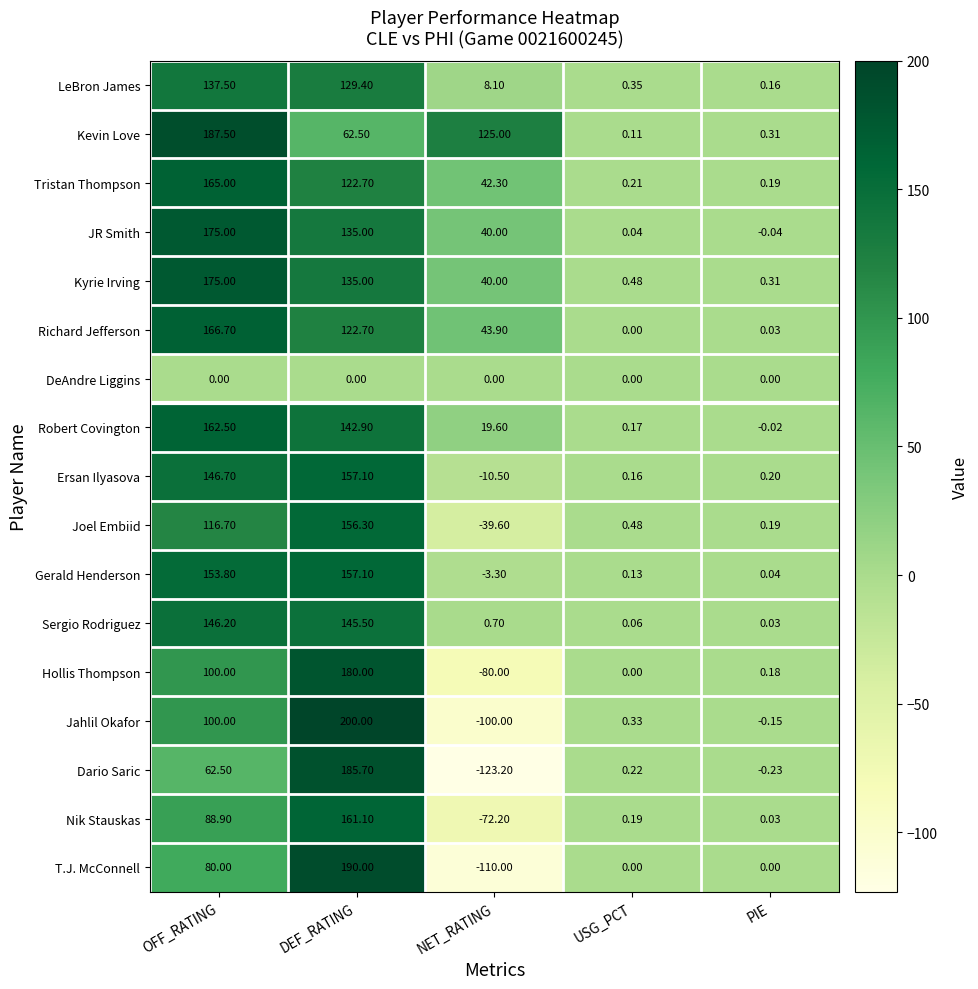

Which category has the lowest value across all series?

NET_RATING